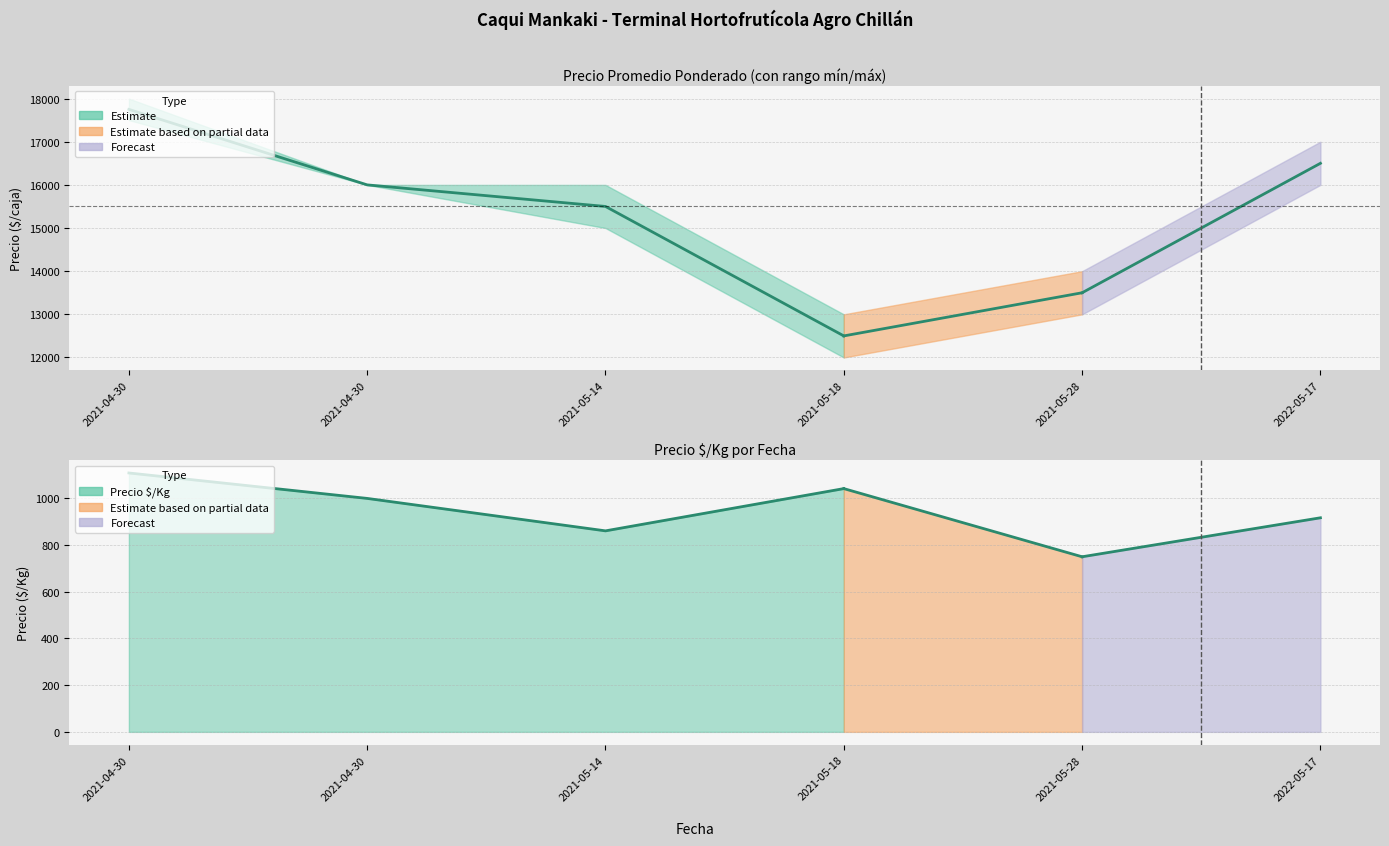

How many lines are shown in the chart?

5